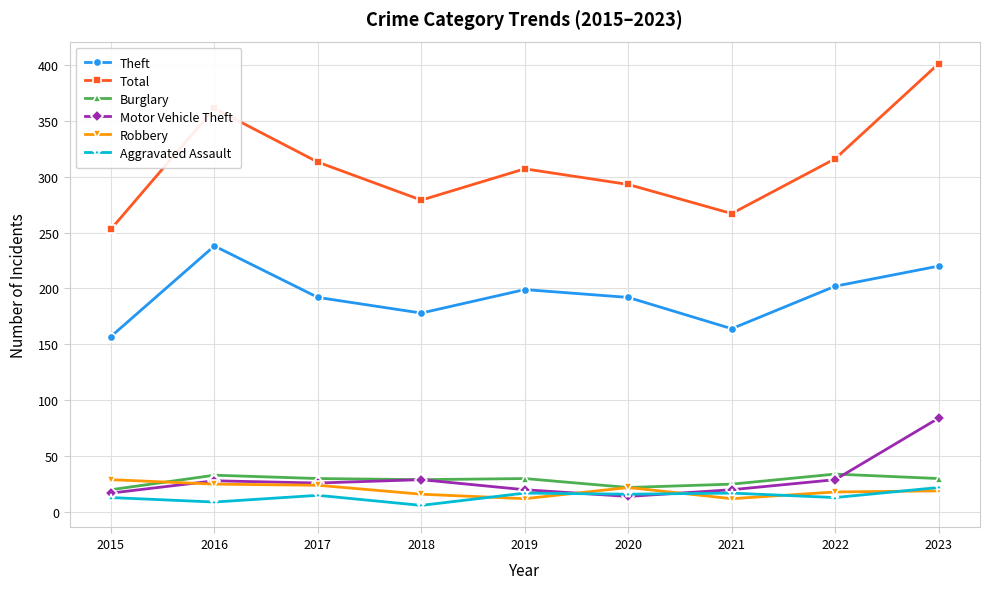

How many values in the Aggravated Assault series are below 15?

4